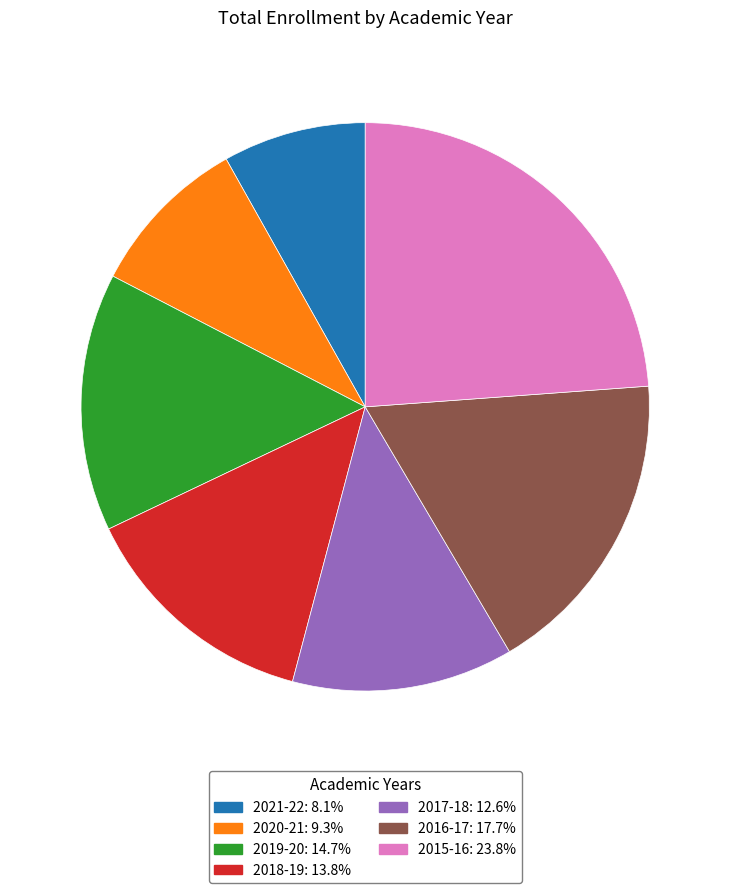

Does any single category account for the majority?

No